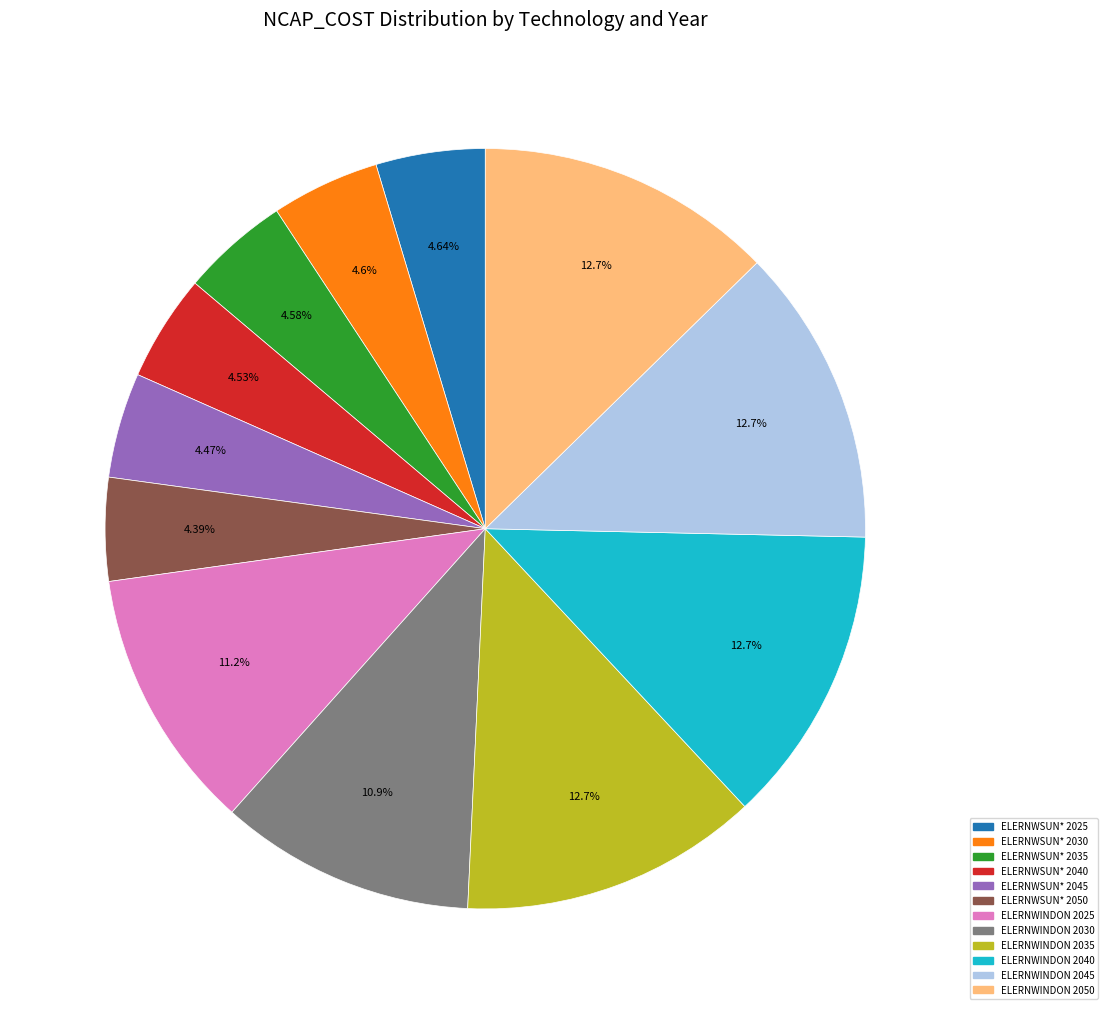

To the nearest percent, what portion does ELERNWSUN* 2030 represent?

5%